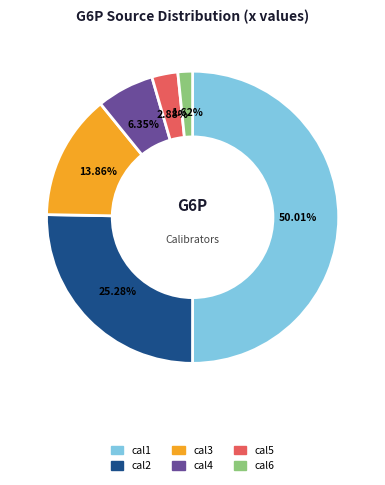

What is the majority slice?

cal1